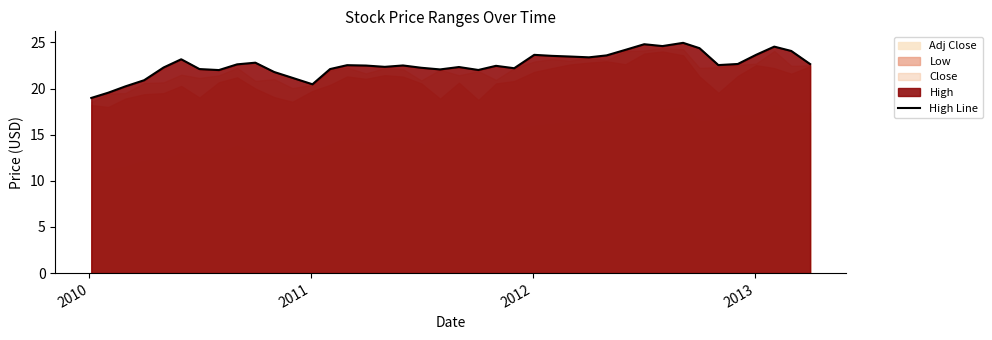

What is the lowest value of the High Line series?

19.0